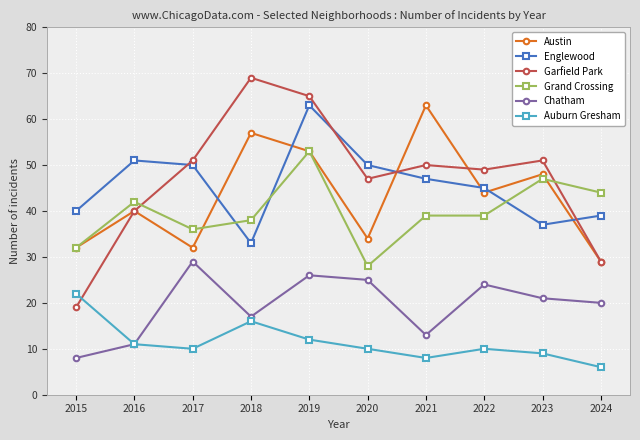

What is the difference between the highest and lowest values at 2019?

53